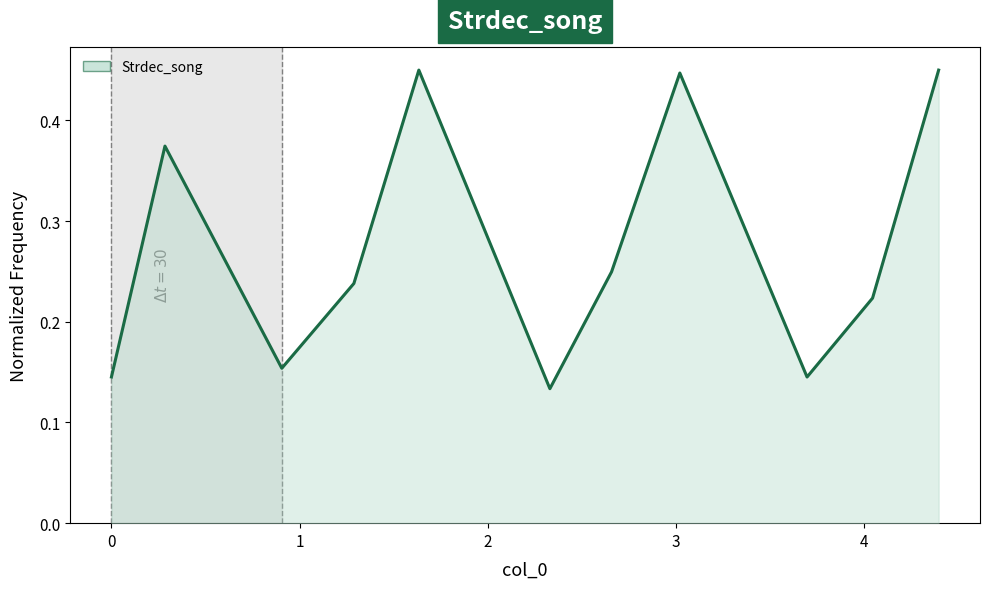

What is the difference between the maximum and minimum values?

0.3